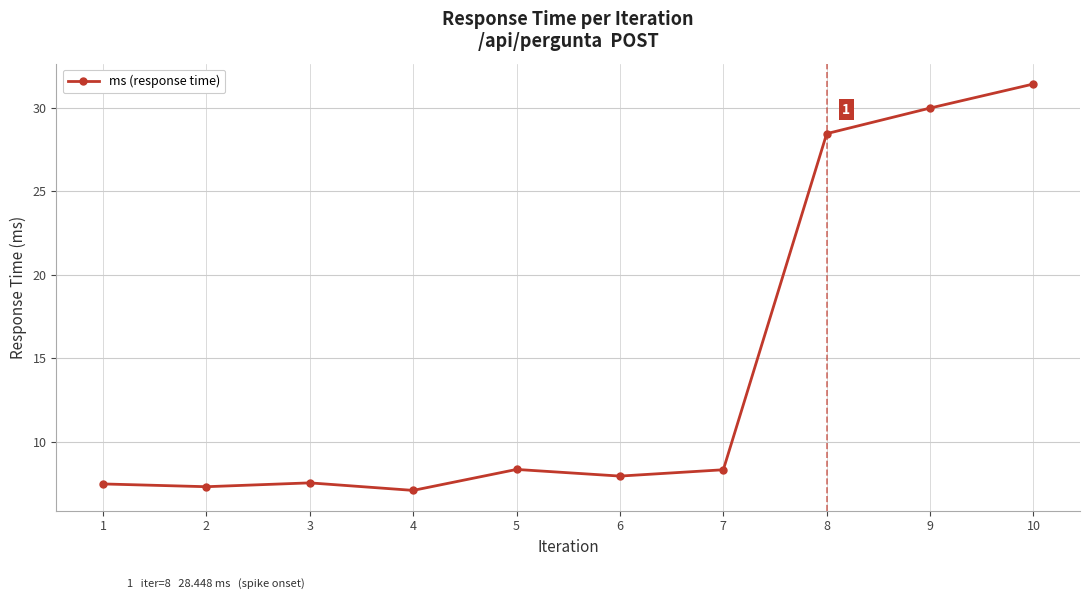

True or false: the data shows 8.3 at 5.

True